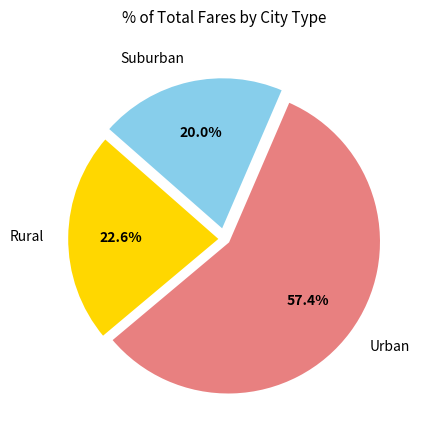

To the nearest percent, what is the difference between the largest and smallest slice percentages?

37%